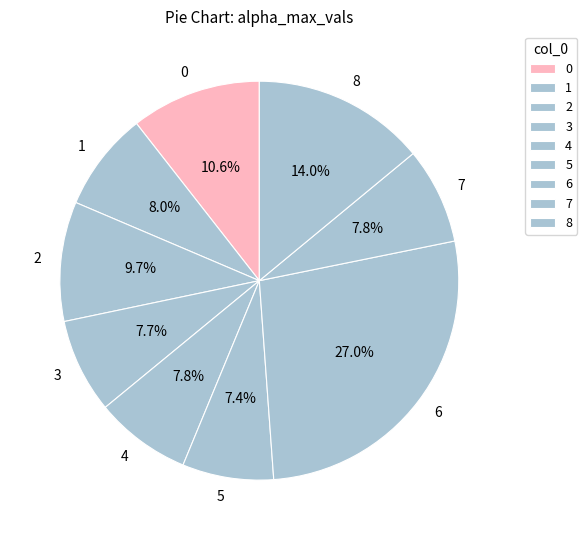

Which has a higher value, 8 or 2?

8